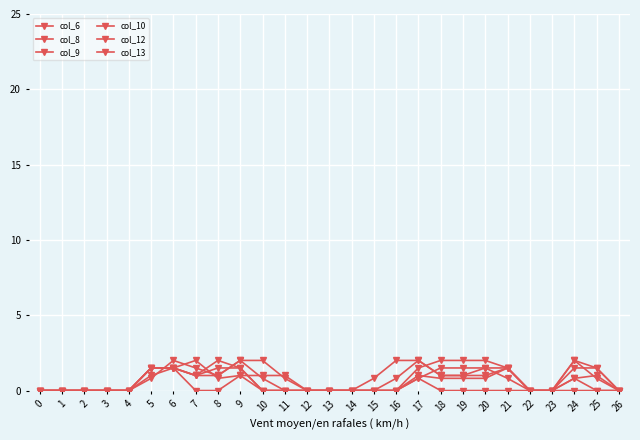

Reading left to right, list all the values displayed in this chart.

col_6: 0=0.0	1=0.0	2=0.0	3=0.0	4=0.0	5=1.5	6=1.5	7=2.0	8=0.8	9=1.0	10=1.0	11=1.0	12=0.0	13=0.0	14=0.0	15=0.0	16=0.0	17=0.8	18=0.0	19=0.0	20=0.0	21=0.0	22=0.0	23=0.0	24=0.0	25=0.0	26=0.0
col_8: 0=0.0	1=0.0	2=0.0	3=0.0	4=0.0	5=0.8	6=2.0	7=1.5	8=1.0	9=2.0	10=2.0	11=0.8	12=0.0	13=0.0	14=0.0	15=0.0	16=0.0	17=0.8	18=1.5	19=1.5	20=1.5	21=0.8	22=0.0	23=0.0	24=0.8	25=0.0	26=0.0
col_9: 0=0.0	1=0.0	2=0.0	3=0.0	4=0.0	5=1.0	6=1.5	7=1.0	8=1.0	9=2.0	10=0.8	11=0.0	12=0.0	13=0.0	14=0.0	15=0.0	16=0.0	17=1.5	18=2.0	19=2.0	20=2.0	21=1.5	22=0.0	23=0.0	24=2.0	25=0.8	26=0.0
col_10: 0=0.0	1=0.0	2=0.0	3=0.0	4=0.0	5=1.5	6=1.5	7=0.0	8=0.0	9=1.0	10=0.0	11=0.0	12=0.0	13=0.0	14=0.0	15=0.0	16=0.0	17=1.0	18=0.8	19=0.8	20=0.8	21=1.5	22=0.0	23=0.0	24=1.5	25=1.5	26=0.0
col_12: 0=0.0	1=0.0	2=0.0	3=0.0	4=0.0	5=1.5	6=1.5	7=1.0	8=1.5	9=1.5	10=0.0	11=0.0	12=0.0	13=0.0	14=0.0	15=0.0	16=0.8	17=2.0	18=1.0	19=1.0	20=1.5	21=1.5	22=0.0	23=0.0	24=0.8	25=1.0	26=0.0
col_13: 0=0.0	1=0.0	2=0.0	3=0.0	4=0.0	5=1.5	6=1.5	7=1.0	8=2.0	9=1.5	10=0.0	11=0.0	12=0.0	13=0.0	14=0.0	15=0.8	16=2.0	17=2.0	18=1.0	19=1.0	20=1.0	21=1.5	22=0.0	23=0.0	24=2.0	25=1.5	26=0.0